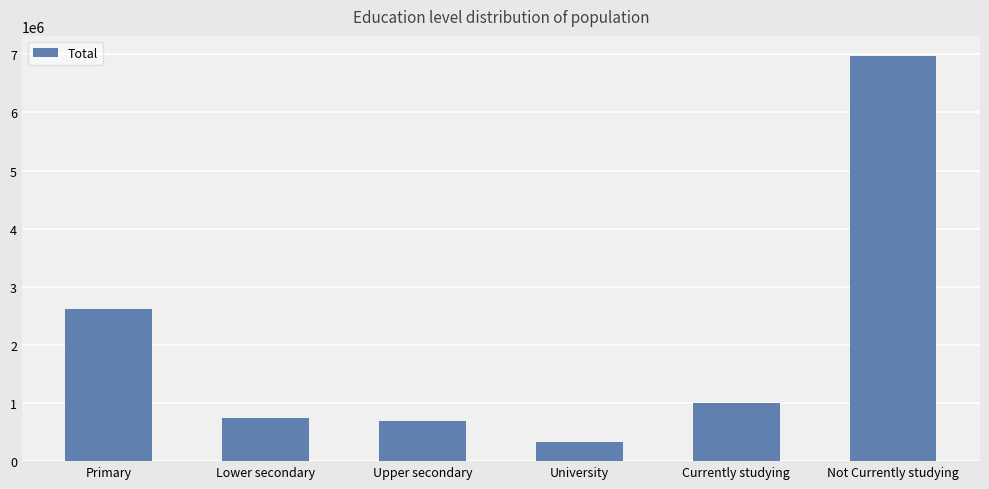

Which category has the lowest value across all series?

University